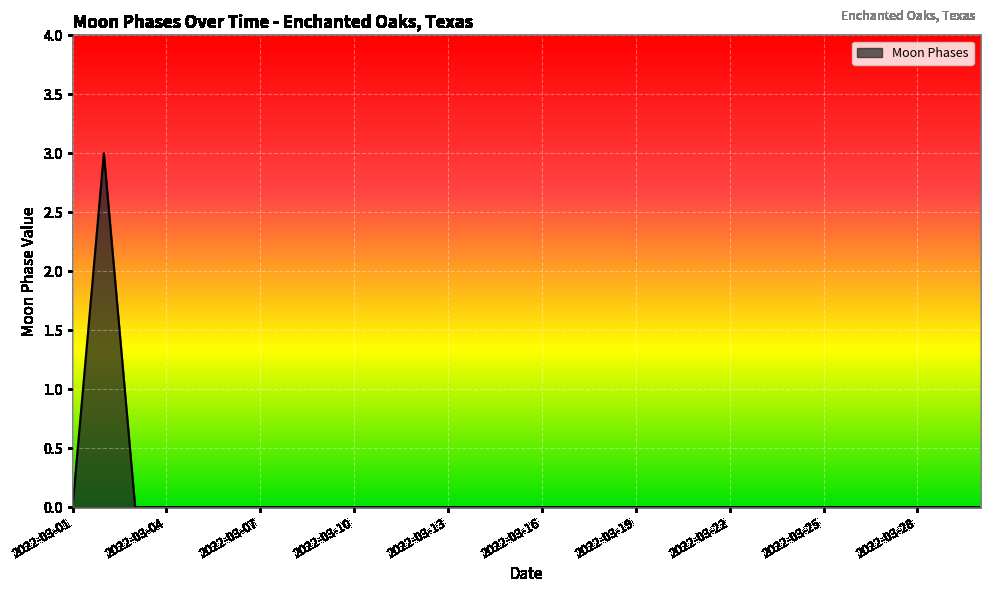

Count the number of data series in this chart.

1